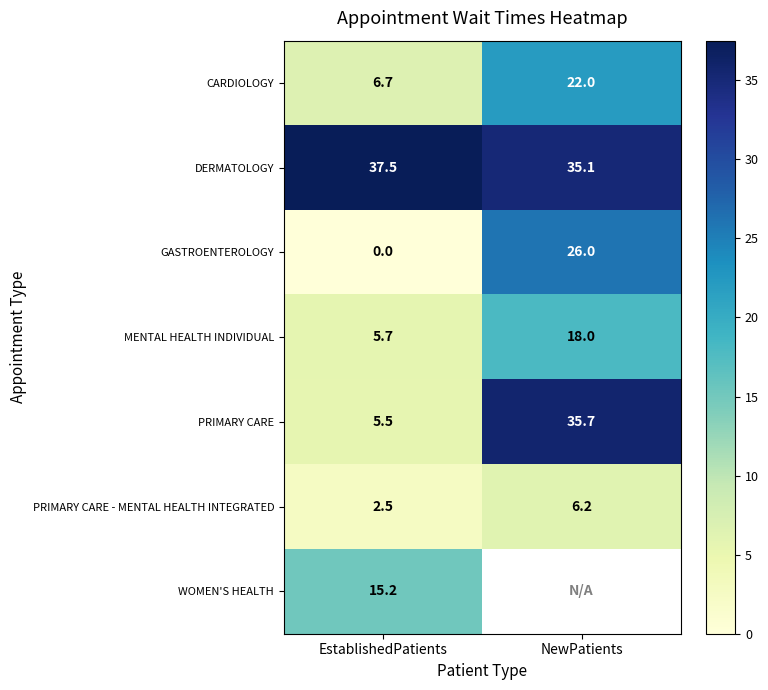

How many positive values does the WOMEN'S HEALTH series have?

1